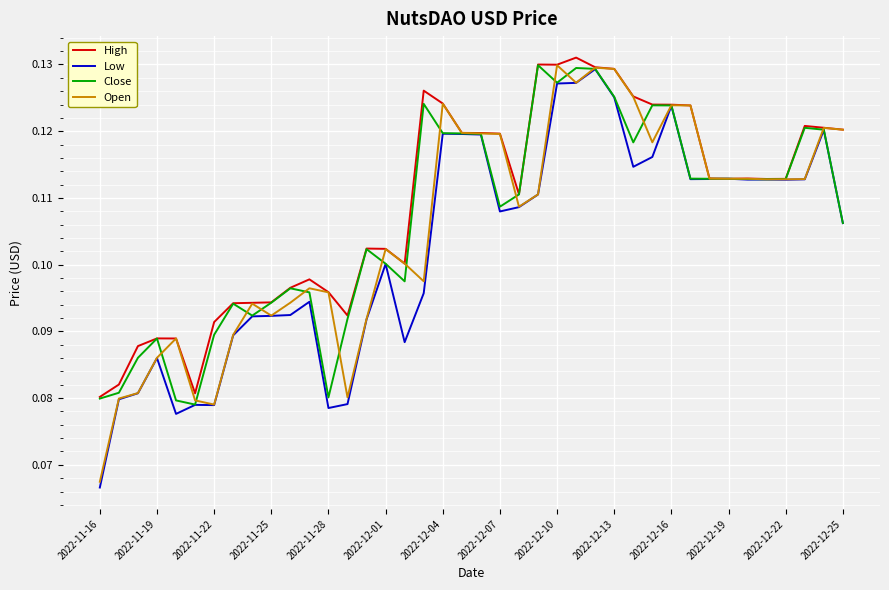

At which label is Low closest to 0?

2022-11-16